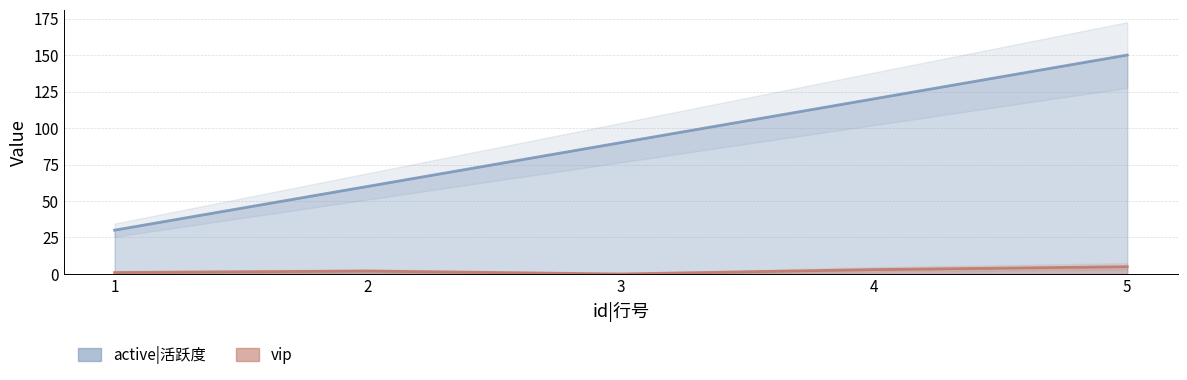

True or false: vip and active|活跃度 cross at least once.

False